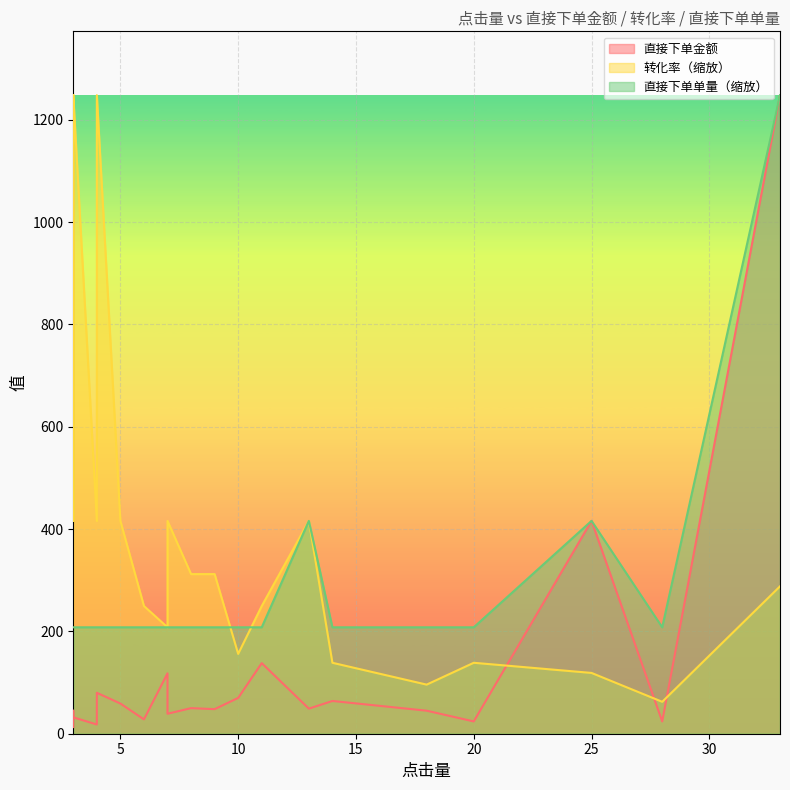

List the series in order of their peak value, highest first.

直接下单金额, 直接下单单量, 转化率